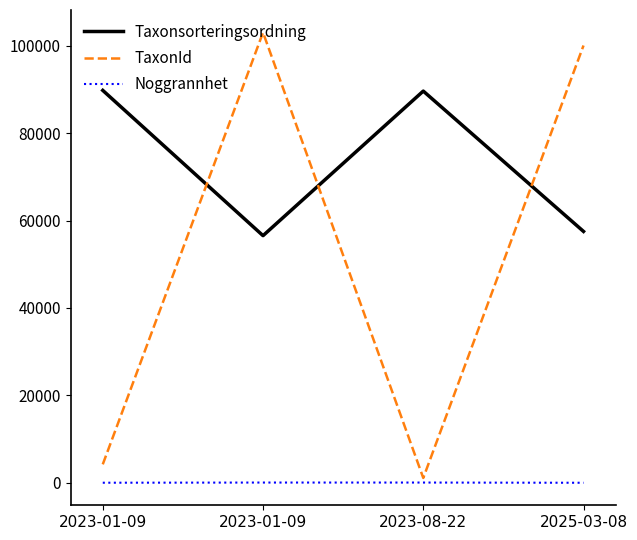

What is the average value of the TaxonId series?

52097